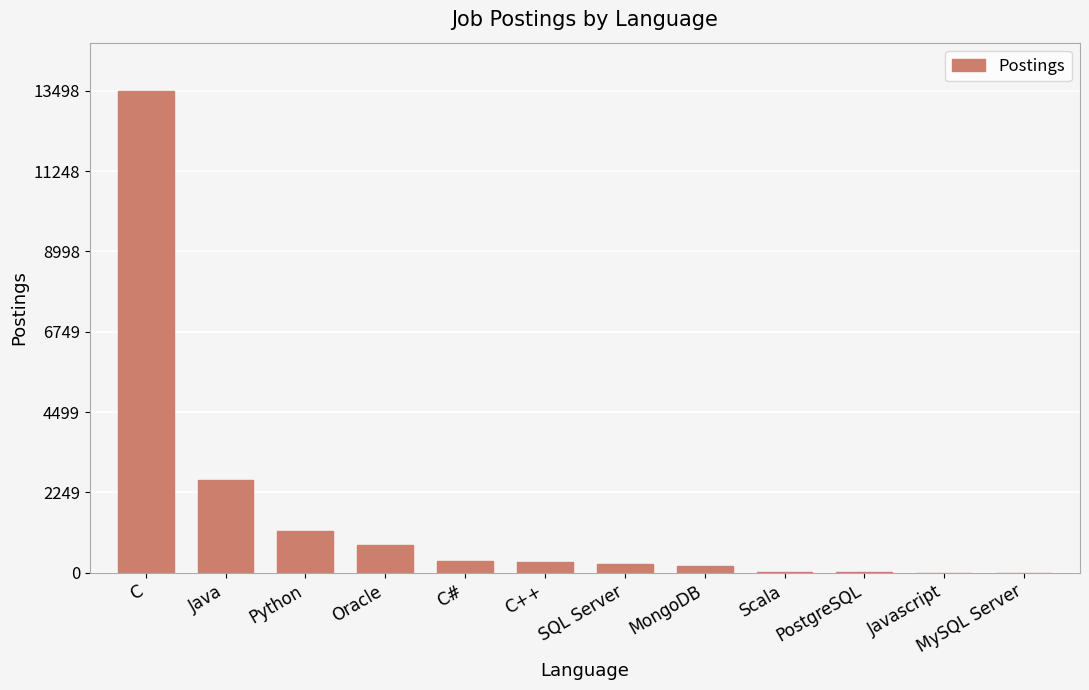

What is the average value?

1597